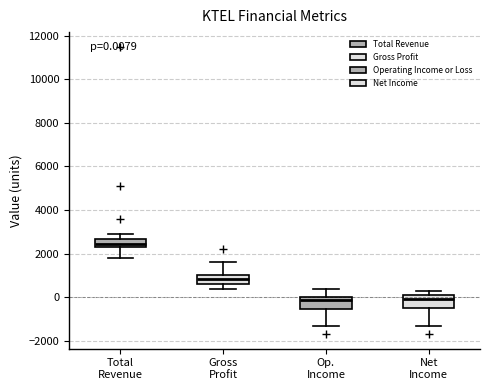

Which box has the highest median line?

Total Revenue